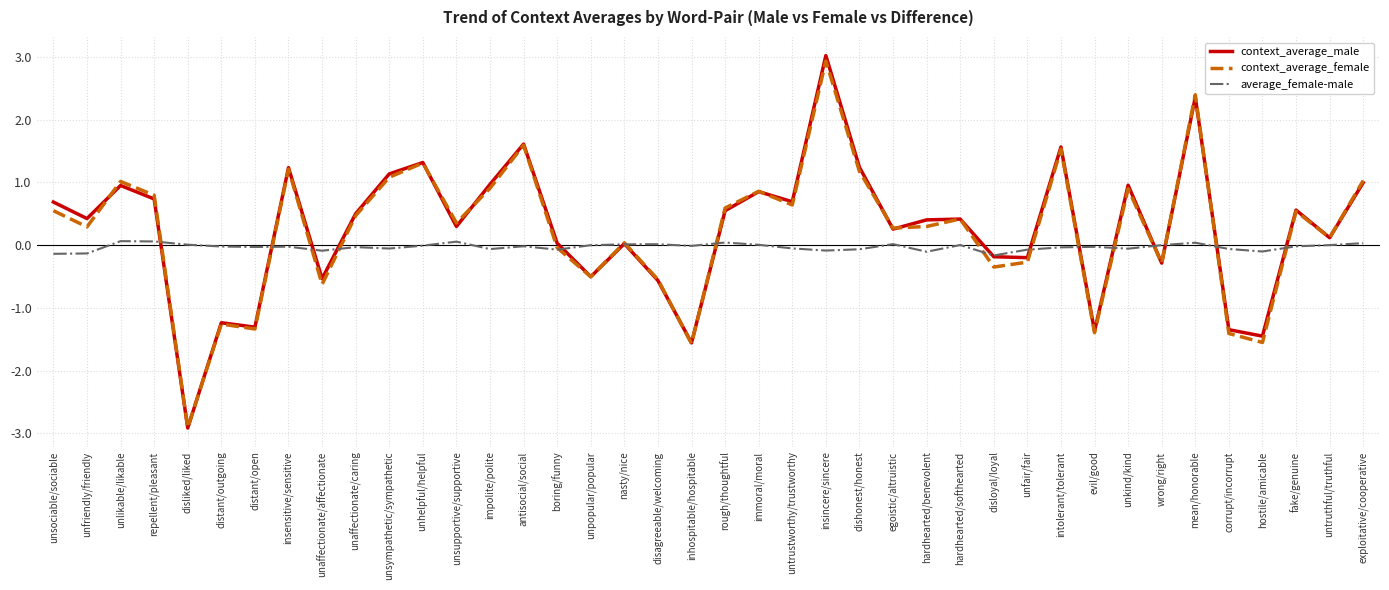

Which series changed the most between repellent/pleasant and unfair/fair?

context_average_female